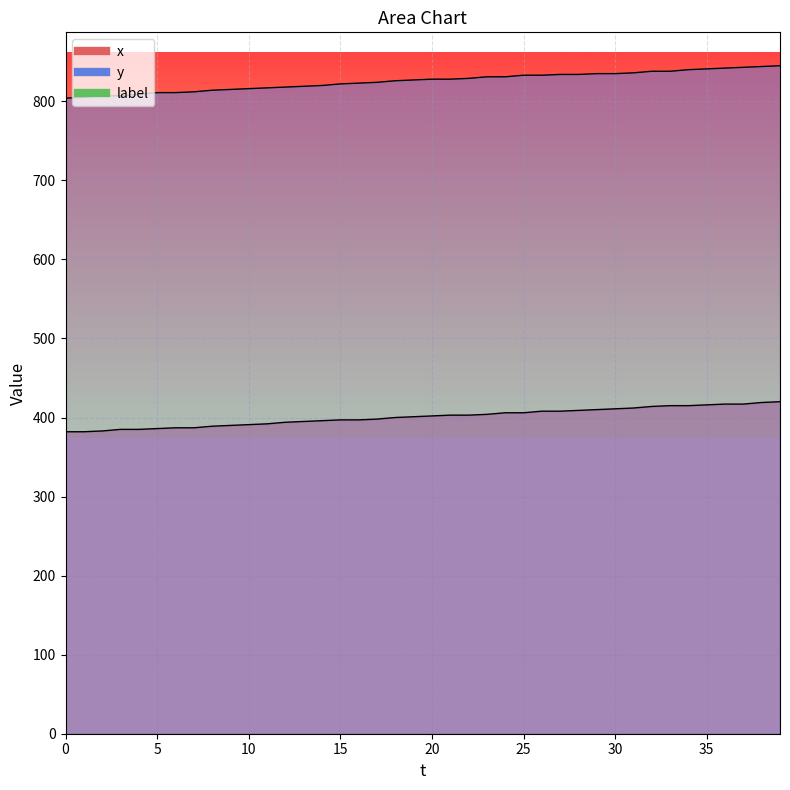

True or false: y has more than 1 interior local peaks.

False